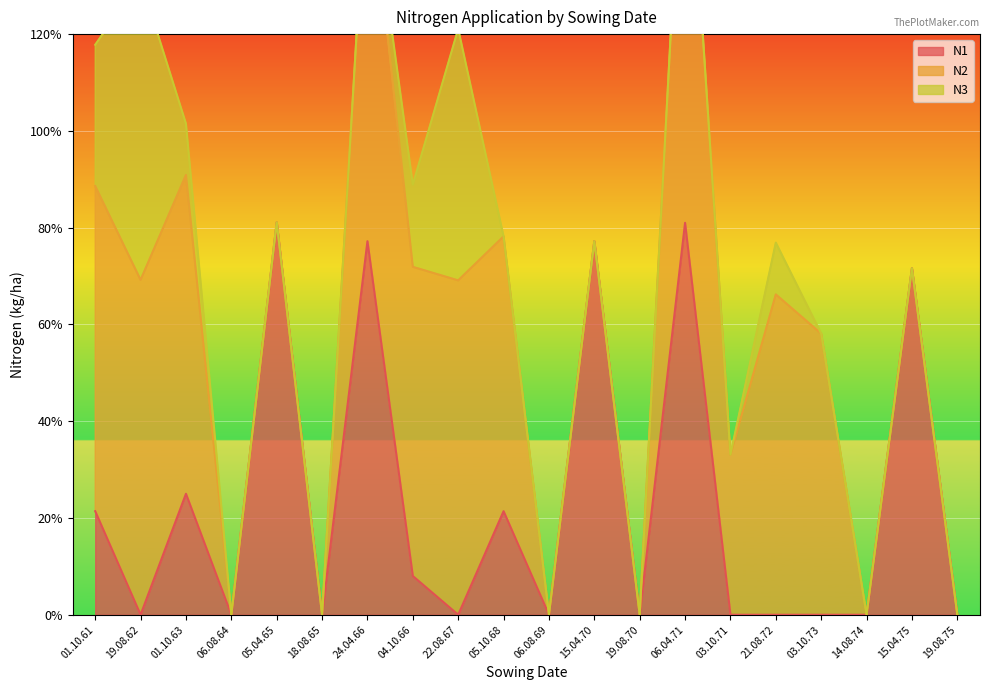

Reading left to right, transcribe all the data shown in this chart.

N1: 01.10.61=21.4	19.08.62=0.0	01.10.63=25.0	06.08.64=0.0	05.04.65=81.1	18.08.65=0.0	24.04.66=77.2	04.10.66=8.0	22.08.67=0.0	05.10.68=21.4	06.08.69=0.0	15.04.70=77.2	19.08.70=0.0	06.04.71=81.0	03.10.71=0.0	21.08.72=0.0	03.10.73=0.0	14.08.74=0.0	15.04.75=71.6	19.08.75=0.0
N2: 01.10.61=67.2	19.08.62=69.2	01.10.63=65.9	06.08.64=0.0	05.04.65=0.0	18.08.65=0.0	24.04.66=80.5	04.10.66=63.9	22.08.67=69.1	05.10.68=56.8	06.08.69=0.0	15.04.70=0.0	19.08.70=0.0	06.04.71=94.5	03.10.71=33.1	21.08.72=66.2	03.10.73=58.1	14.08.74=0.0	15.04.75=0.0	19.08.75=0.0
N3: 01.10.61=29.2	19.08.62=62.1	01.10.63=10.6	06.08.64=0.0	05.04.65=0.0	18.08.65=0.0	24.04.66=0.0	04.10.66=17.0	22.08.67=52.0	05.10.68=0.0	06.08.69=0.0	15.04.70=0.0	19.08.70=0.0	06.04.71=0.0	03.10.71=0.0	21.08.72=10.7	03.10.73=0.0	14.08.74=0.0	15.04.75=0.0	19.08.75=0.0